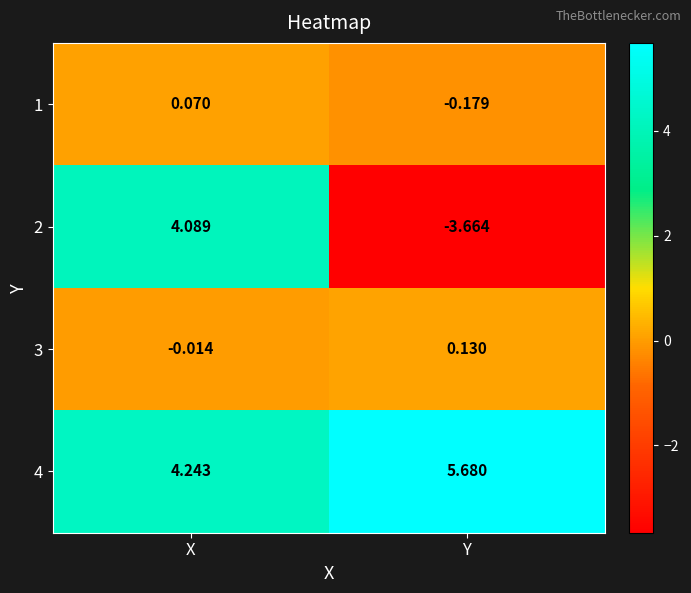

At which label does 4 first exceed 5?

Y